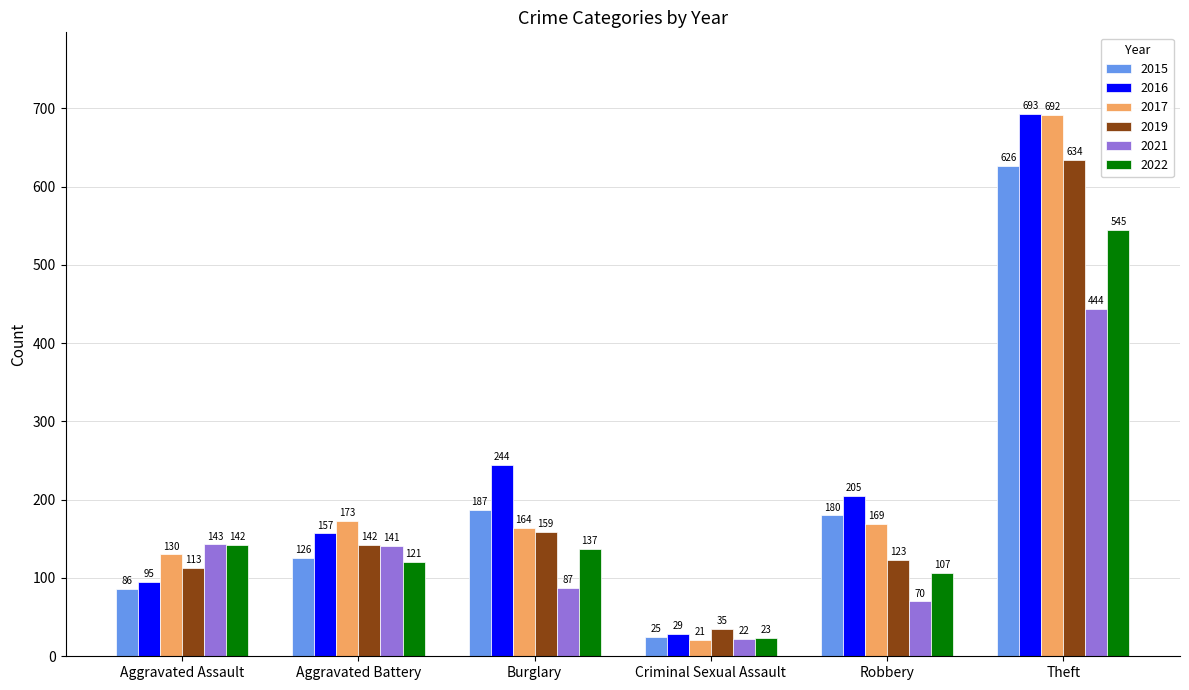

The 2016 series shows 205 at Robbery. True or false?

True